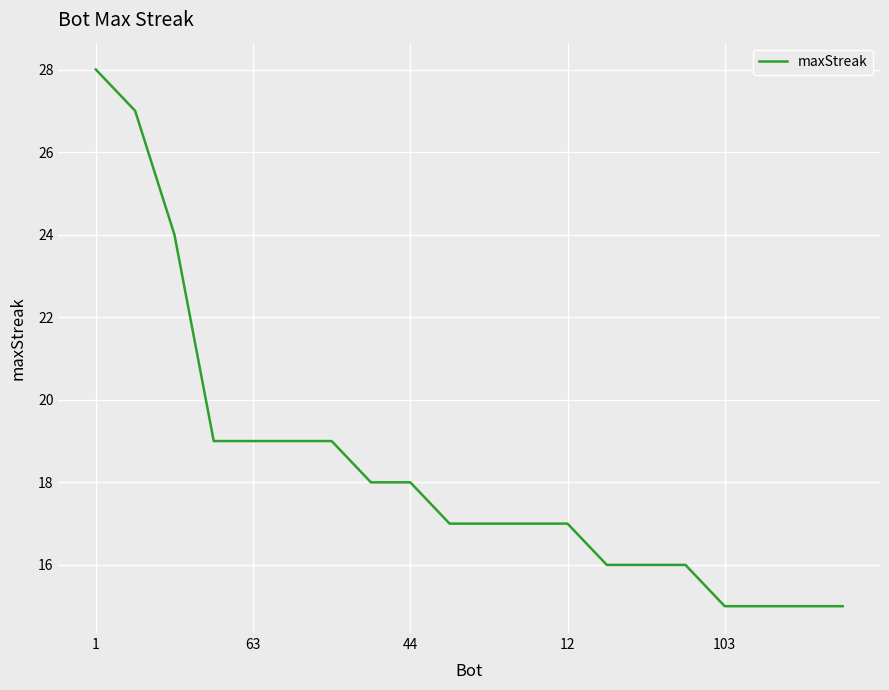

What is the smallest value displayed?

15